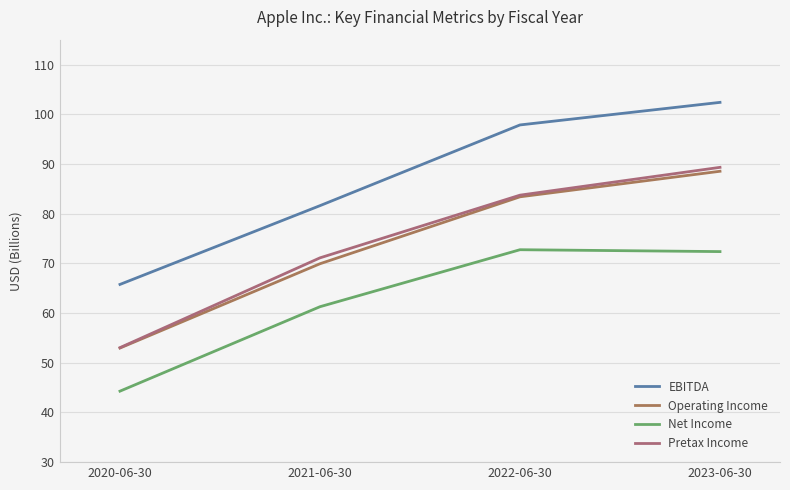

How many values in the Net Income series are below 72?

2